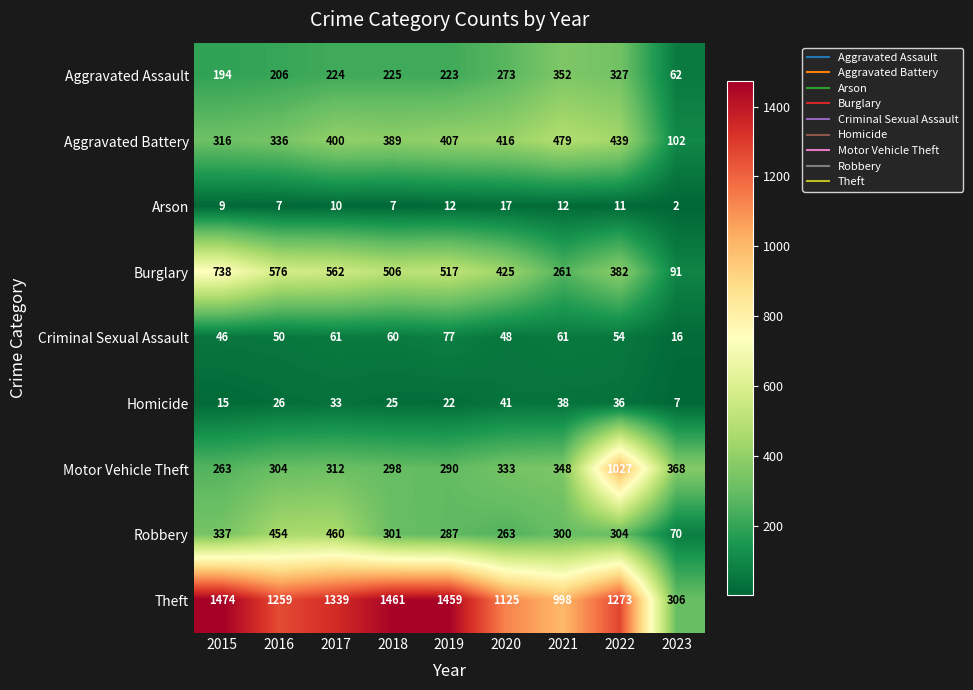

What is the average value of the Criminal Sexual Assault series?

53